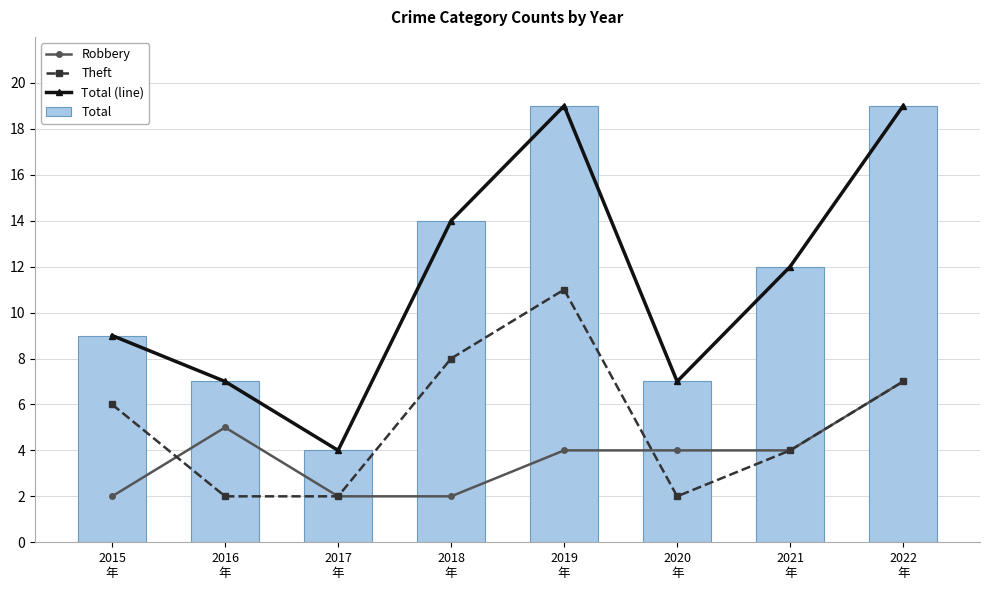

Rank the series at 2019
年 from lowest to highest value.

Robbery, Theft, Total (line), Total